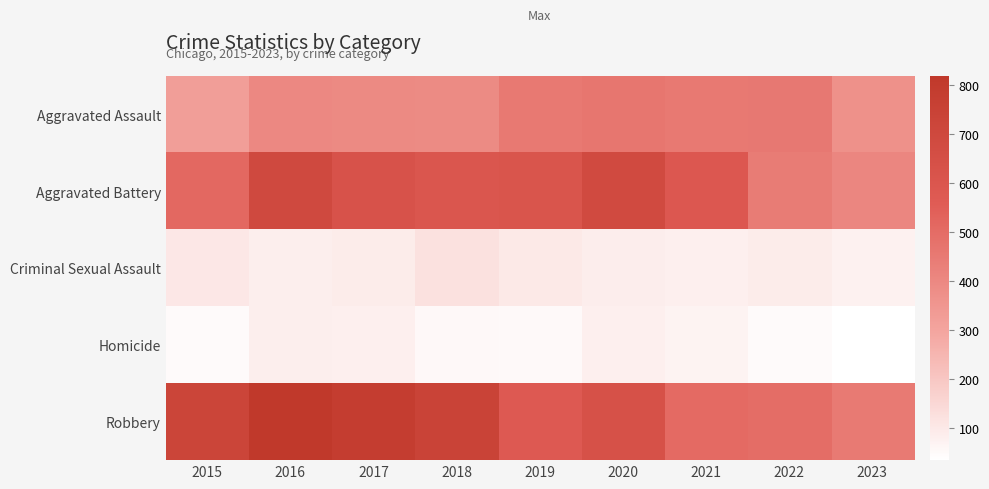

Reading left to right, extract all data points from this chart.

Aggravated Assault: 2015=323	2016=402	2017=396	2018=392	2019=452	2020=466	2021=452	2022=457	2023=369
Aggravated Battery: 2015=515	2016=691	2017=623	2018=600	2019=608	2020=686	2021=587	2022=445	2023=407
Criminal Sexual Assault: 2015=105	2016=87	2017=91	2018=123	2019=102	2020=89	2021=81	2022=93	2023=77
Homicide: 2015=50	2016=87	2017=82	2018=56	2019=53	2020=81	2021=69	2022=49	2023=35
Robbery: 2015=726	2016=819	2017=780	2018=741	2019=577	2020=637	2021=506	2022=497	2023=451